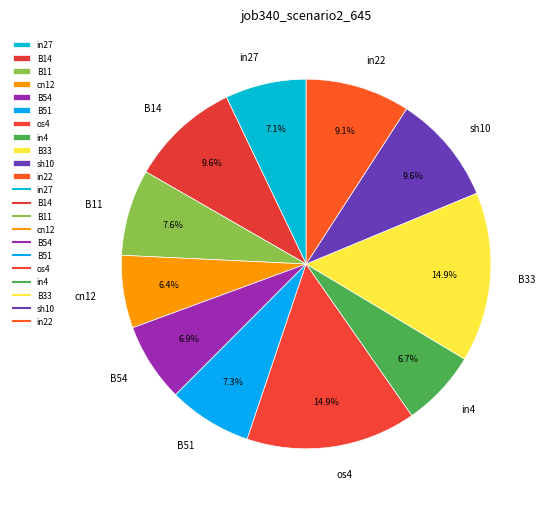

Between sh10 and in27, which is larger?

sh10